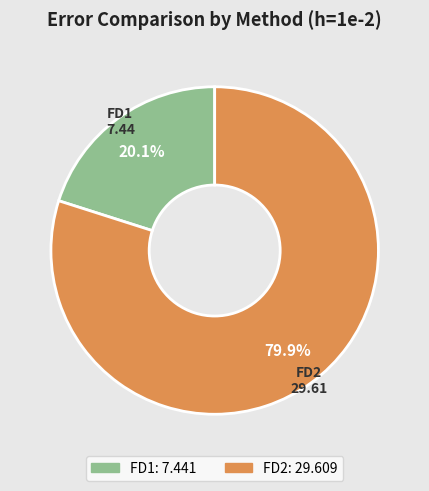

What portion of the pie excludes FD1?

79.9%